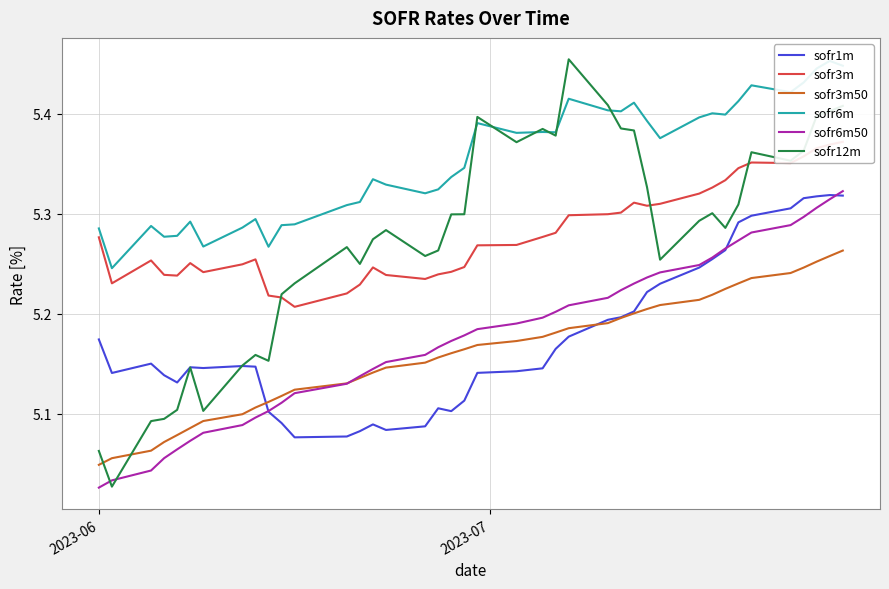

After their last crossing, which series has the higher values: sofr12m or sofr6m50?

sofr12m